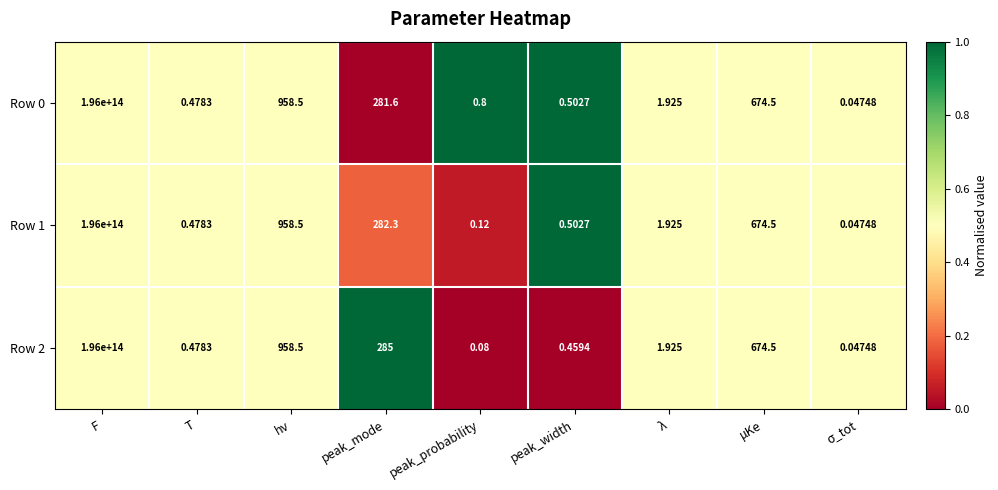

Between T and peak_probability, which series saw the biggest shift?

Row 2